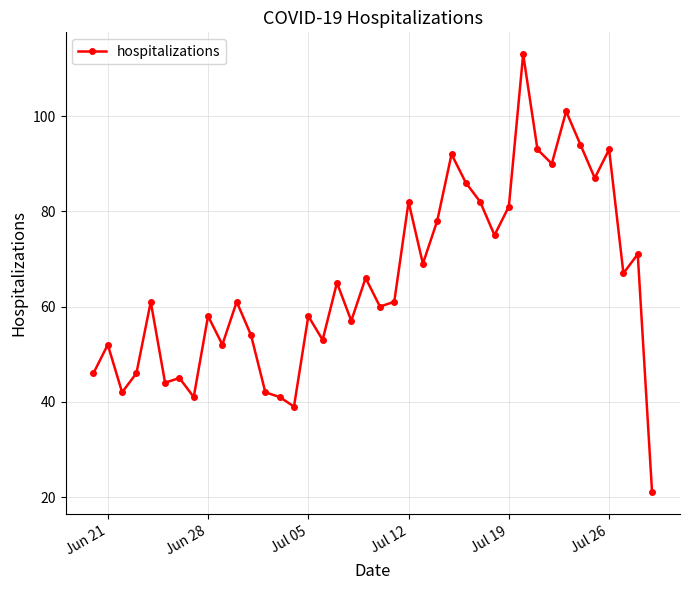

True or false: there are more than 0 points higher than both neighbors.

True